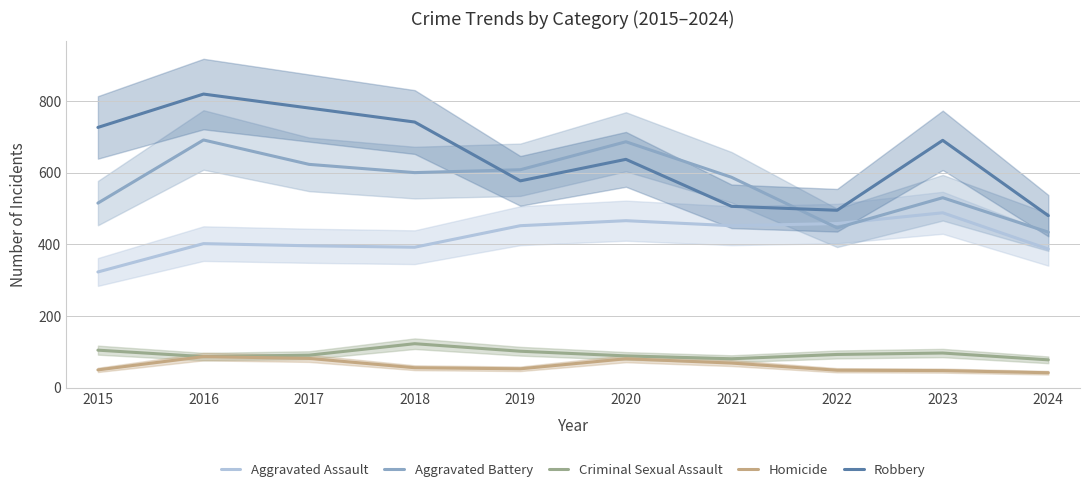

At which category does Criminal Sexual Assault reach its first local peak?

2018